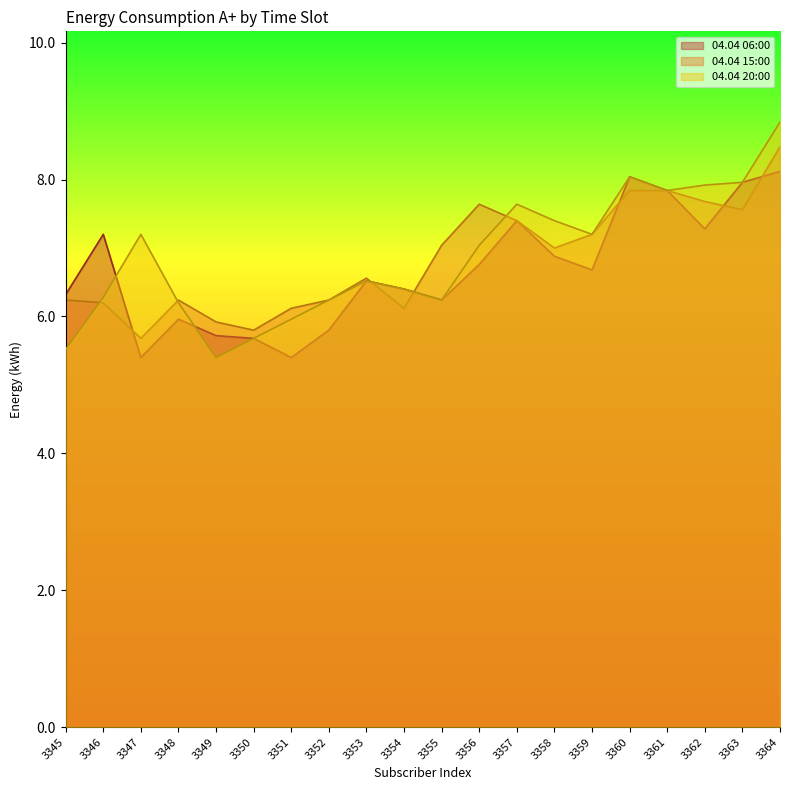

How many lines are shown in the chart?

3